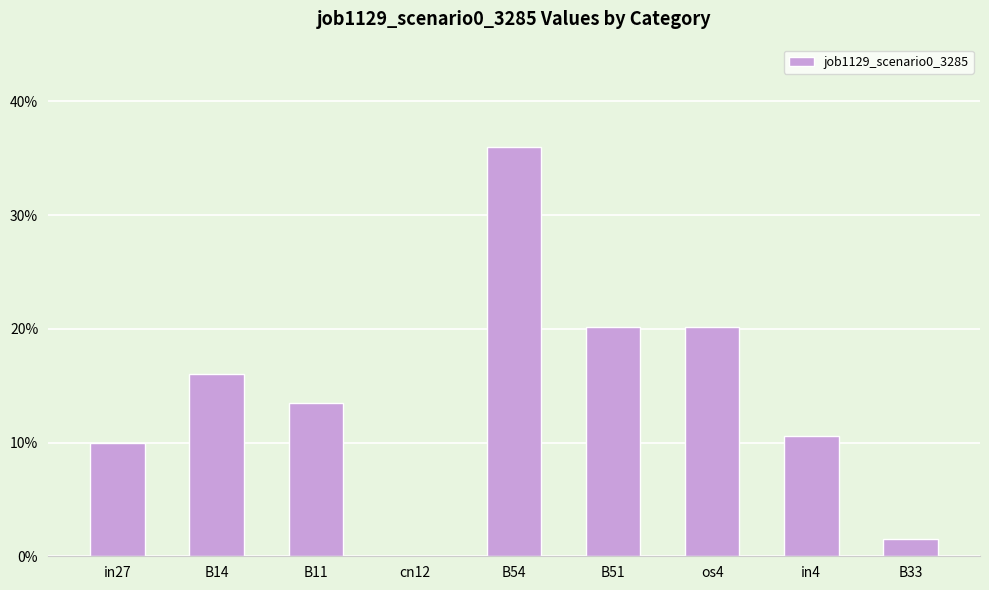

Rank the categories by value from highest to lowest.

B54, B51, os4, B14, B11, in4, in27, B33, cn12